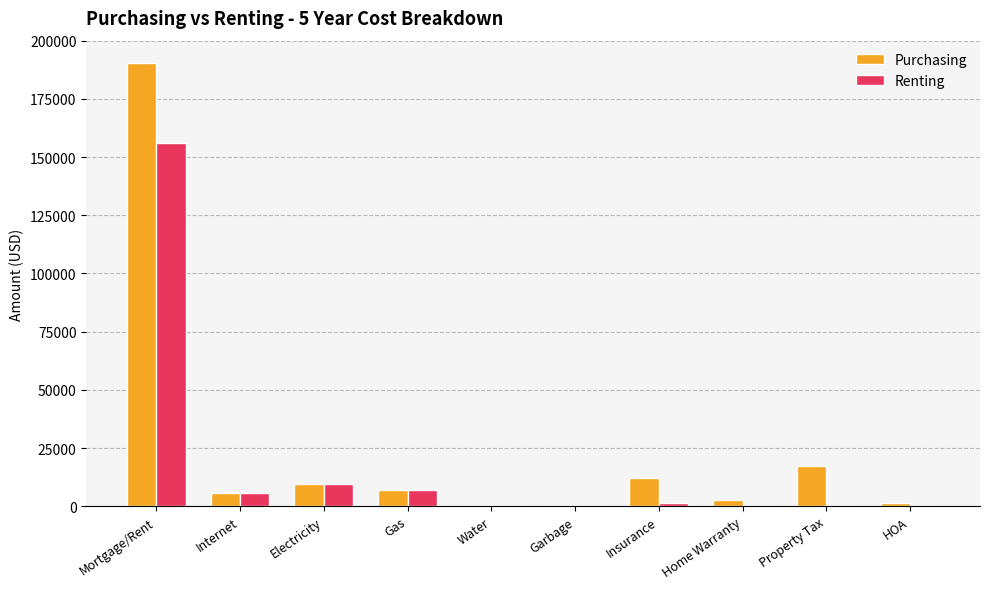

What is the maximum value for Purchasing?

190515.0